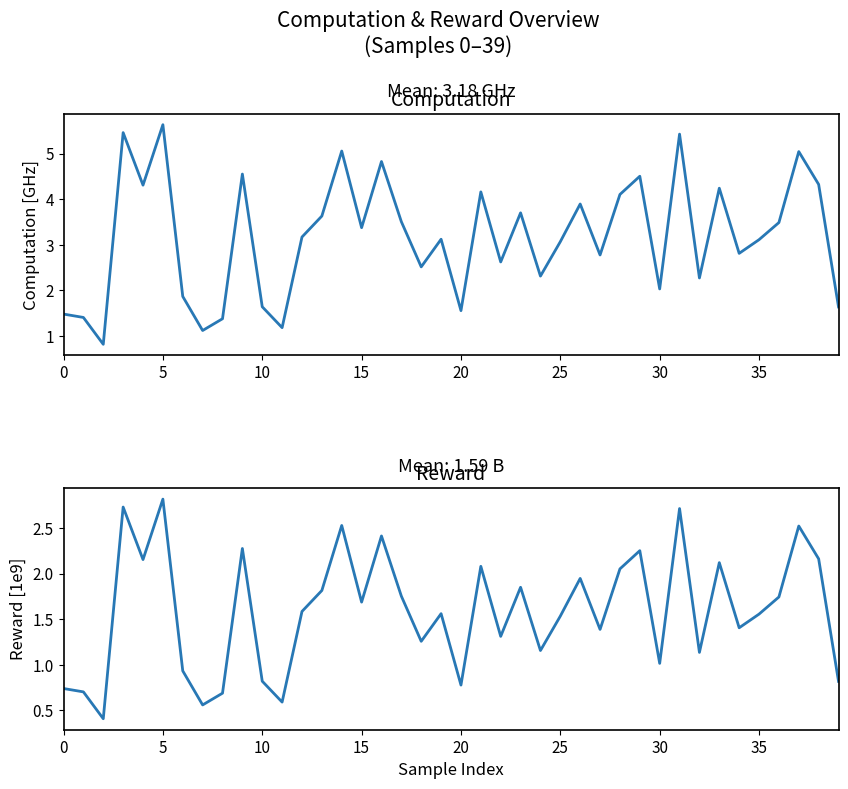

How many lines are shown in the chart?

2